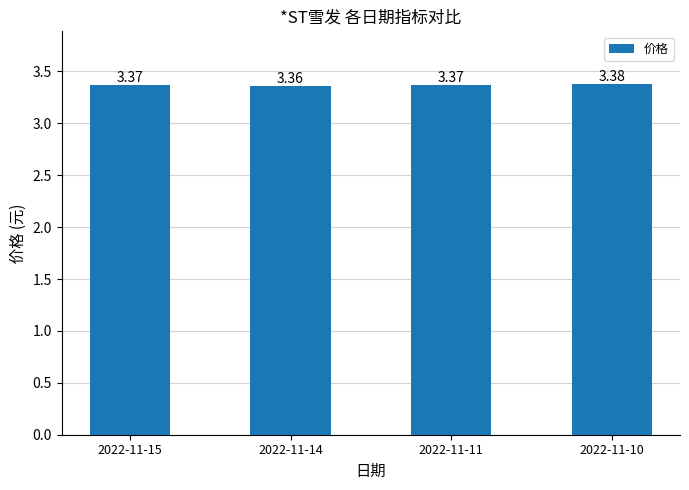

Which has a higher value, 2022-11-11 or 2022-11-14?

2022-11-11